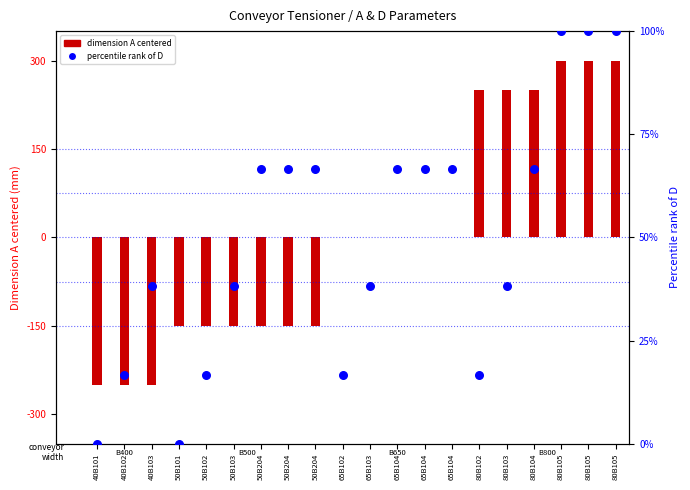

Which series contains the highest Y value?

dimension A centered